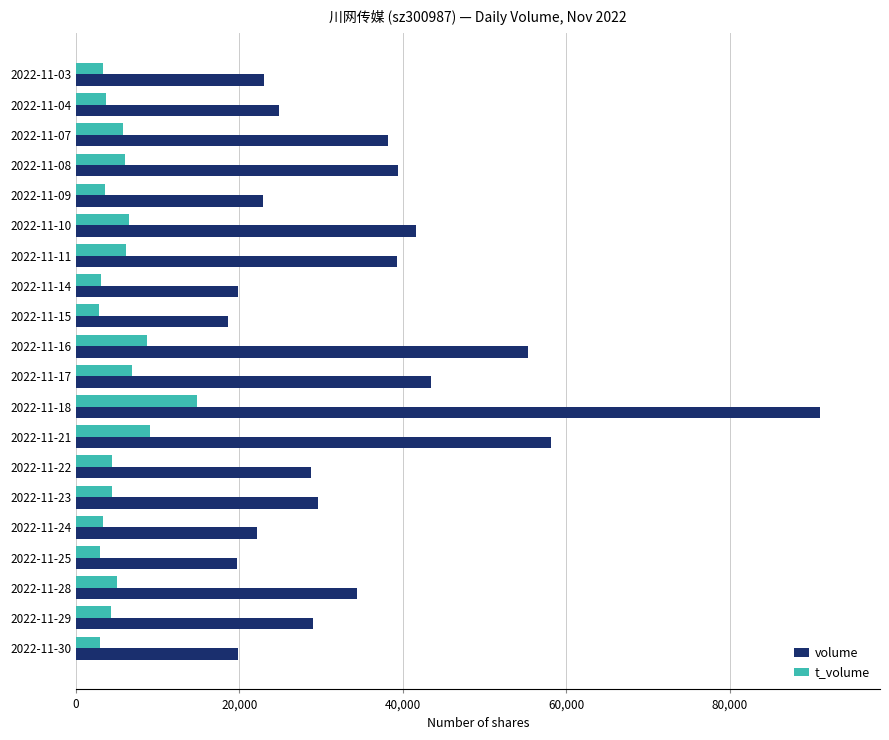

How many categories are shown in the chart?

20